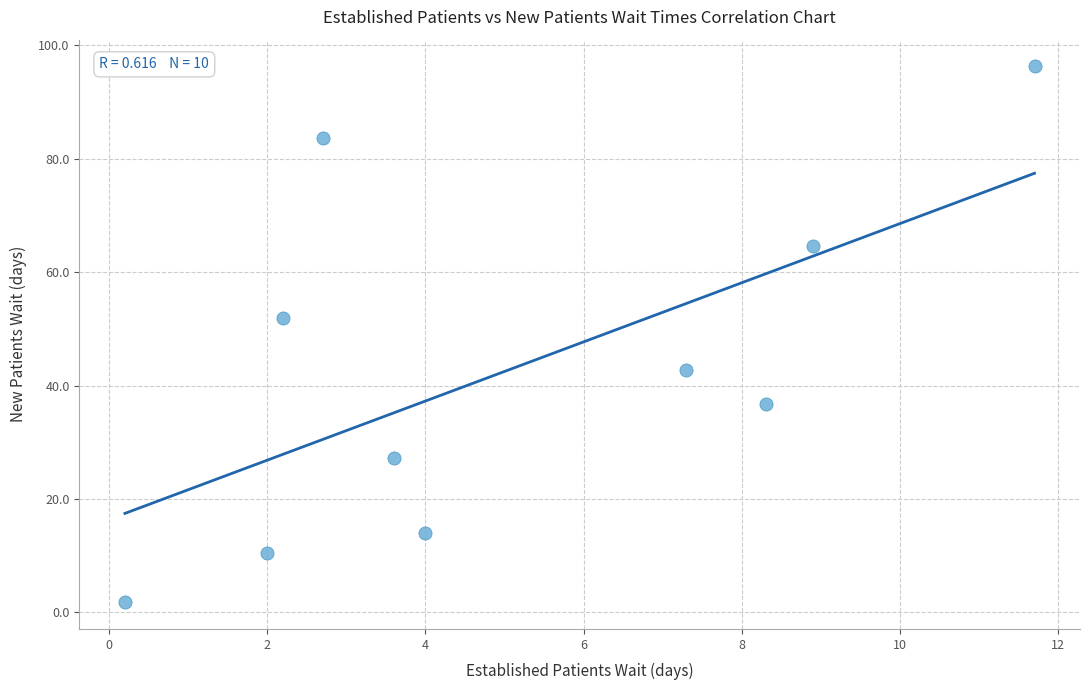

What Y value in the scatter plot is closest to 49?

52.0